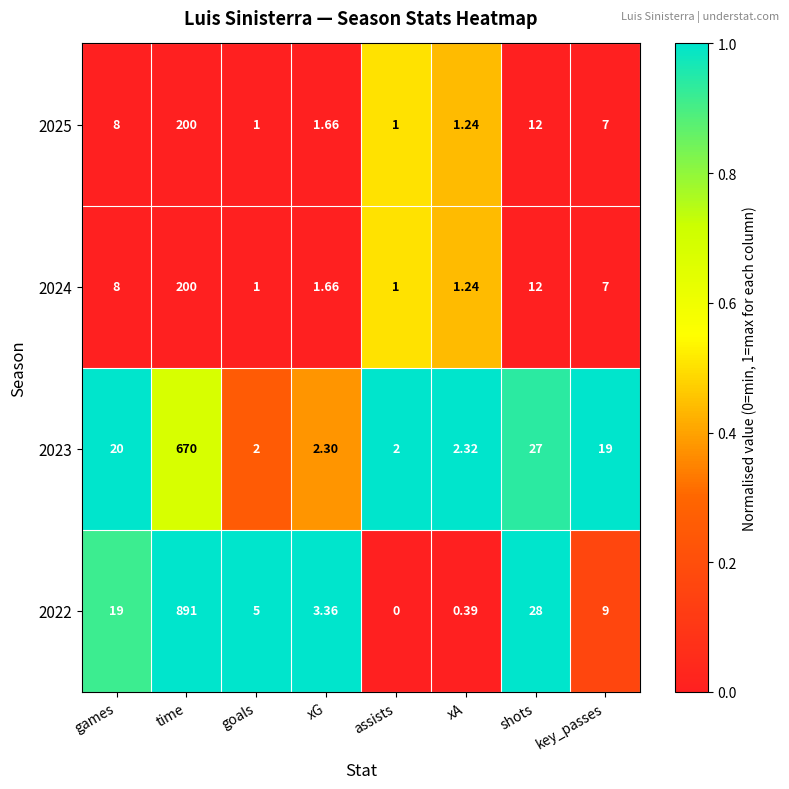

At which category is the sum across all series the highest?

time